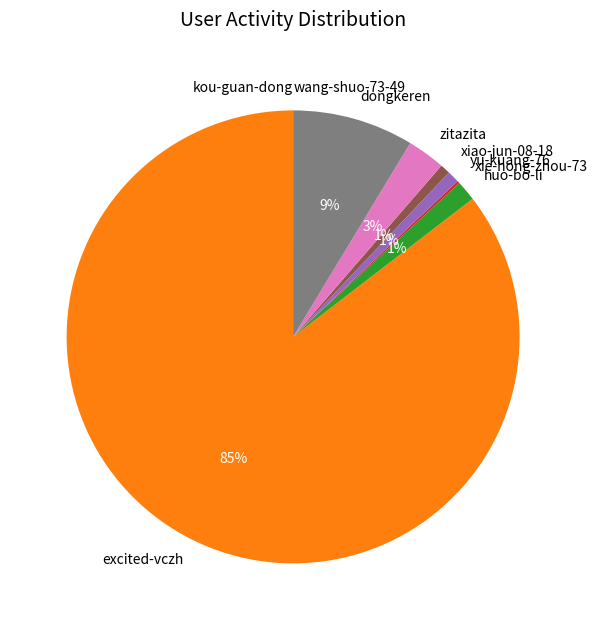

Which category accounts for the majority?

excited-vczh